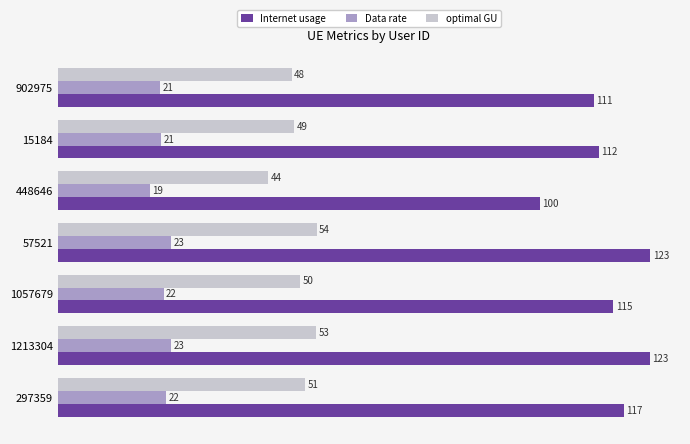

At which label is Internet usage closest to 111?

902975